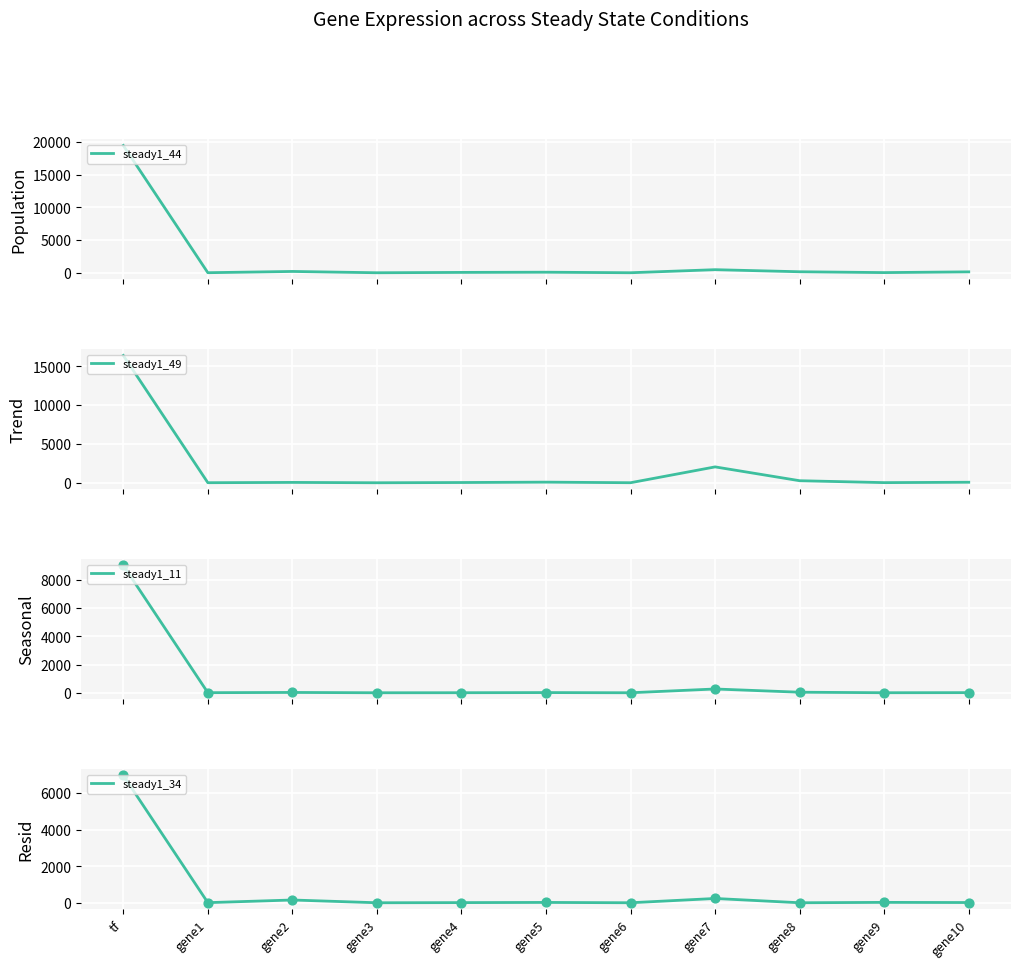

Which series reaches the maximum Y coordinate?

steady1_44